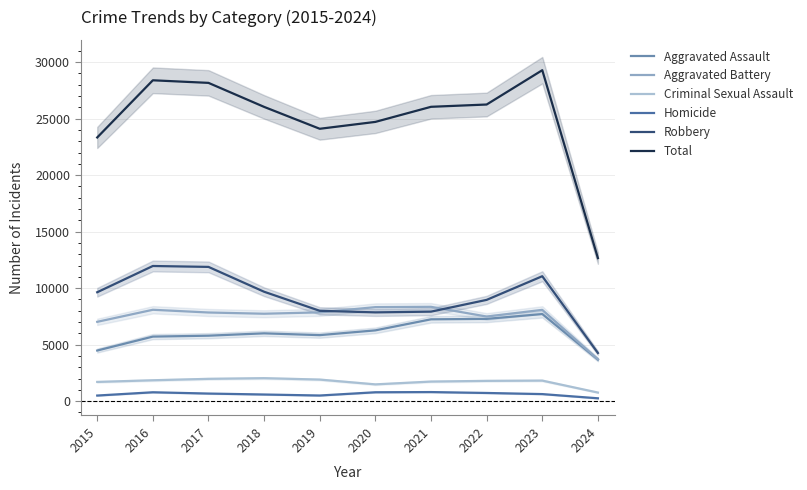

What are all the series names shown in the legend?

Aggravated Assault, Aggravated Battery, Criminal Sexual Assault, Homicide, Robbery, Total